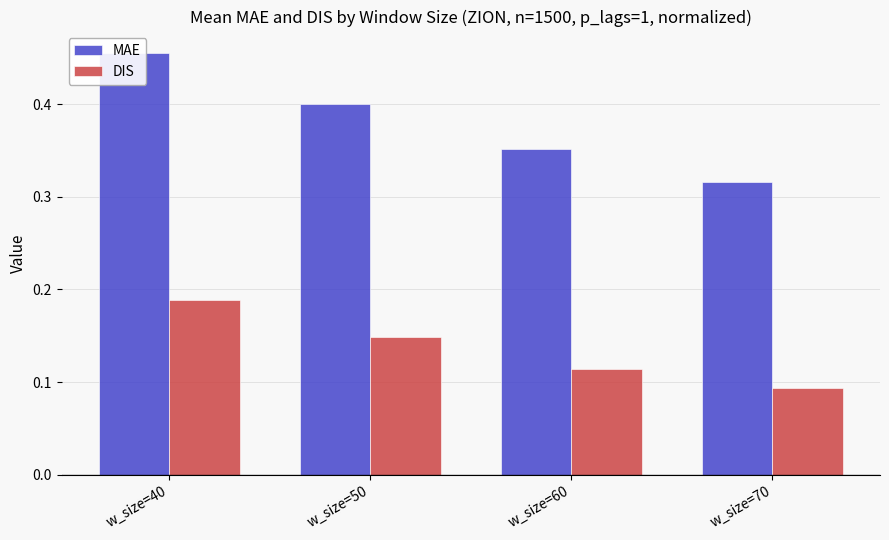

Which series has the largest range (max minus min)?

MAE